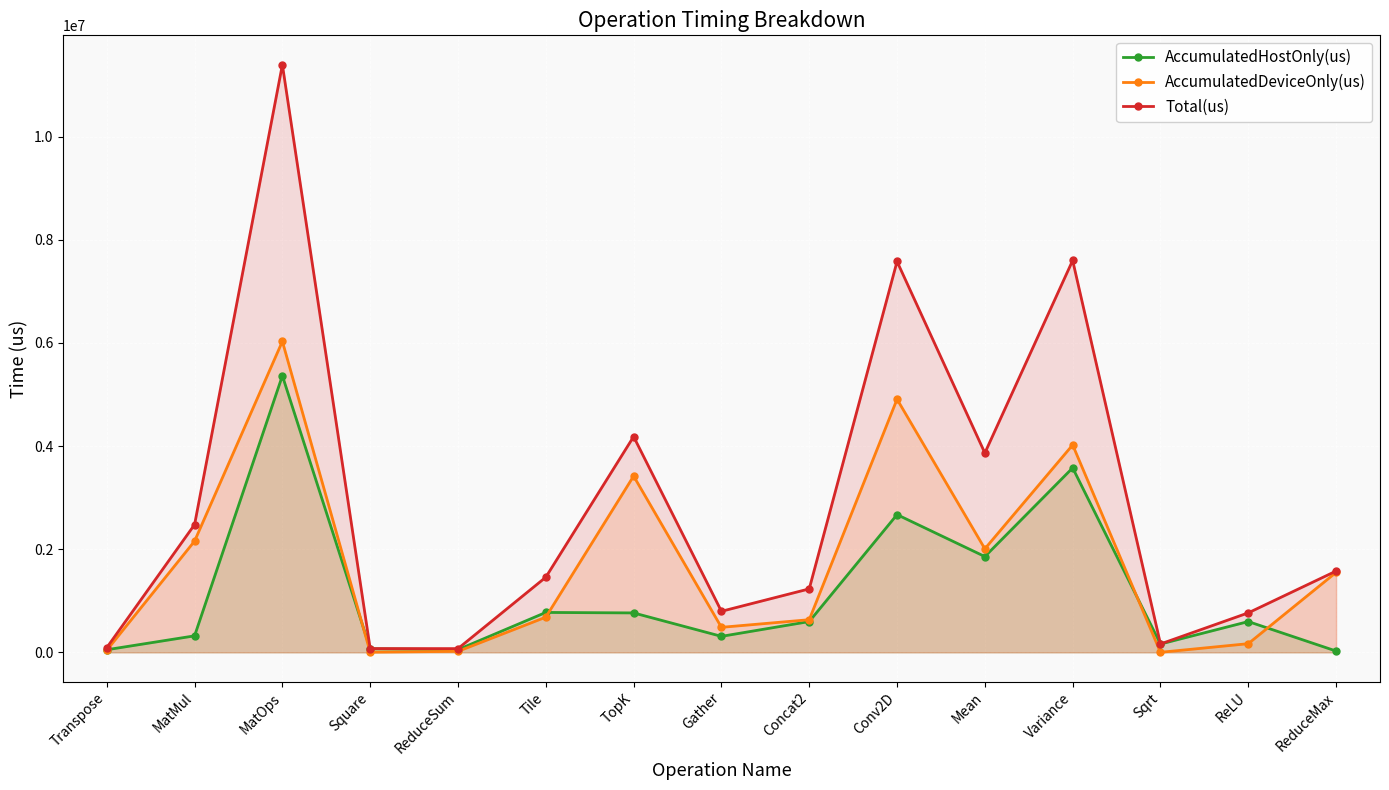

Reading left to right, transcribe all the data shown in this chart.

AccumulatedHostOnly(us): Transpose=50877.6	MatMul=320354.1	MatOps=5363641.3	Square=69467.3	ReduceSum=53080.3	Tile=774269.6	TopK=764958.3	Gather=310598.6	Concat2=597536.9	Conv2D=2670437.5	Mean=1857689.7	Variance=3576599.0	Sqrt=161789.2	ReLU=597269.4	ReduceMax=25973.0
AccumulatedDeviceOnly(us): Transpose=40421.4	MatMul=2156747.9	MatOps=6029175.7	Square=4233.7	ReduceSum=19801.7	Tile=682965.4	TopK=3417761.7	Gather=485709.4	Concat2=633408.1	Conv2D=4907865.5	Mean=2007926.3	Variance=4021551.0	Sqrt=1254.8	ReLU=168786.6	ReduceMax=1550348.0
Total(us): Transpose=91299.0	MatMul=2477102.0	MatOps=11392817.0	Square=73701.0	ReduceSum=72882.0	Tile=1457235.0	TopK=4182720.0	Gather=796308.0	Concat2=1230945.0	Conv2D=7578303.0	Mean=3865616.0	Variance=7598150.0	Sqrt=163044.0	ReLU=766056.0	ReduceMax=1576321.0